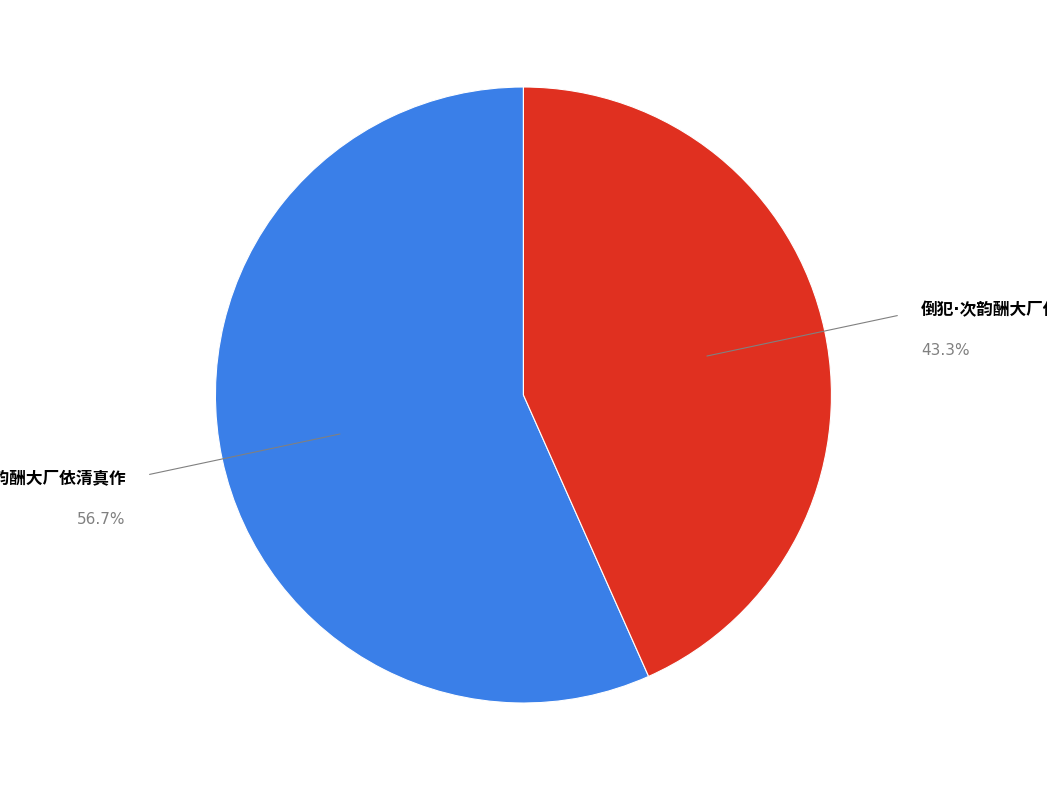

Is there any slice that represents more than half of the pie?

Yes